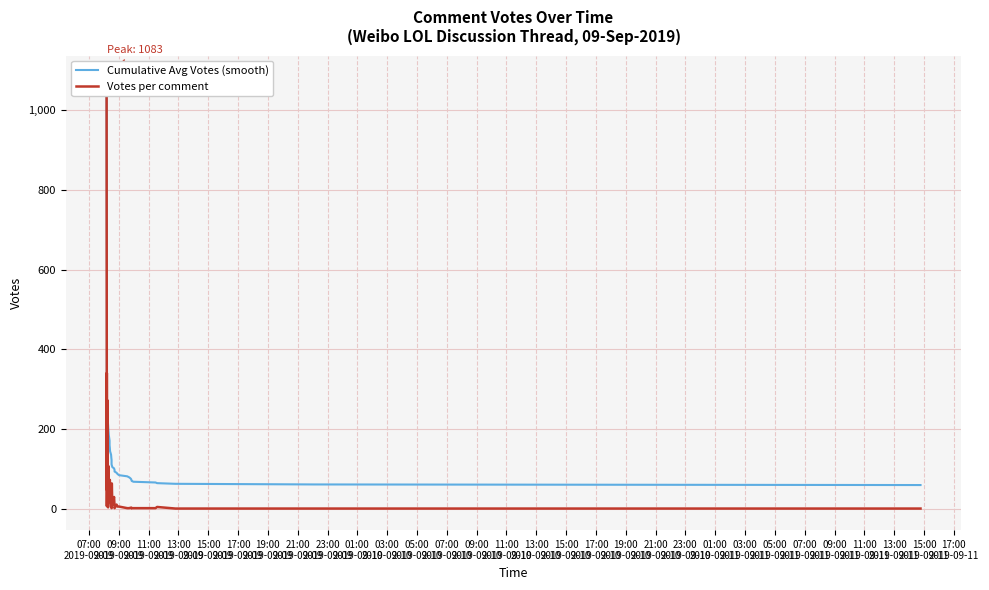

Which series has the largest total across all categories?

Cumulative Avg Votes (smooth)